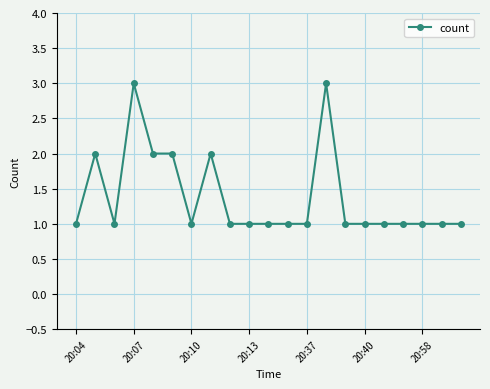

How many values are between 1 and 2?

19